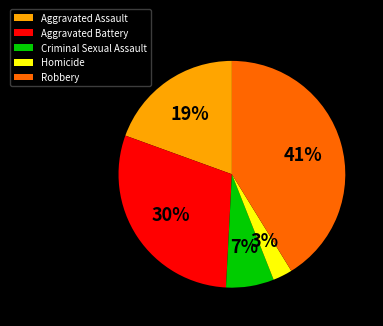

Do Homicide and Aggravated Assault together represent more than half of the pie?

No